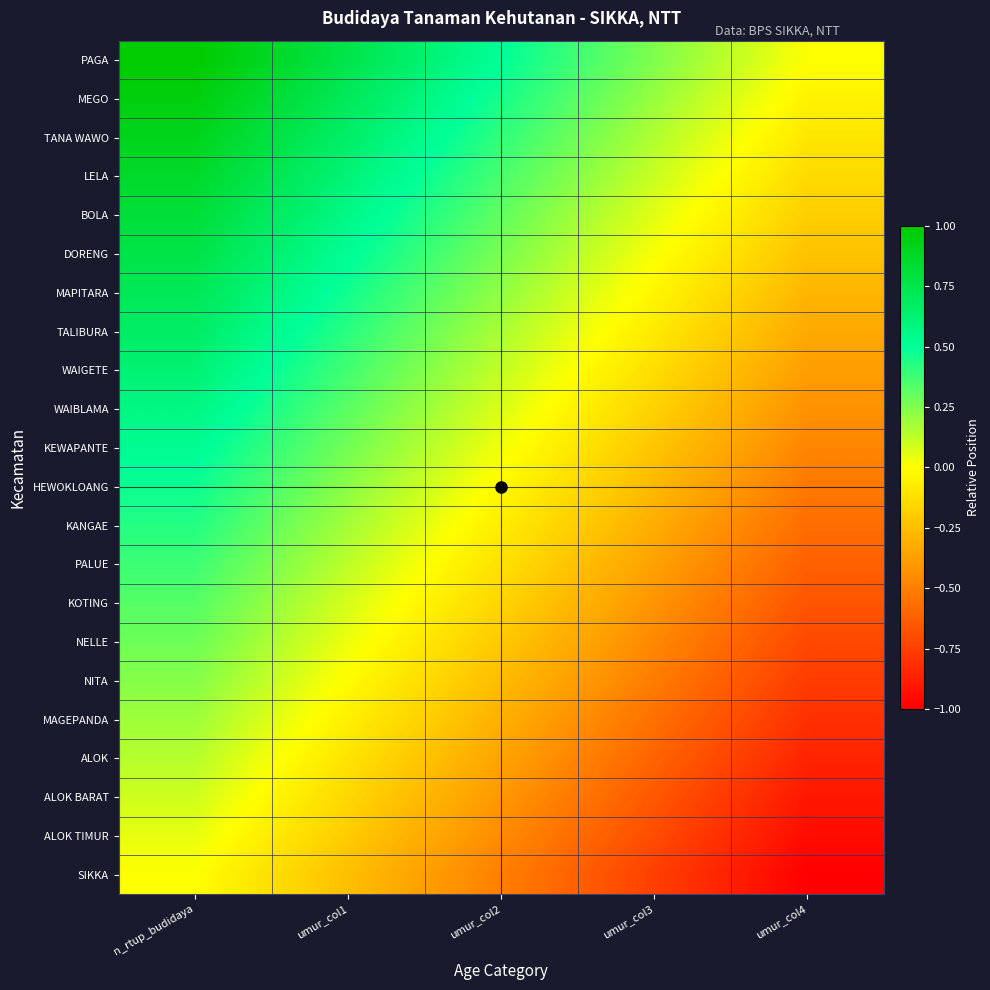

How many series are shown in this chart?

22